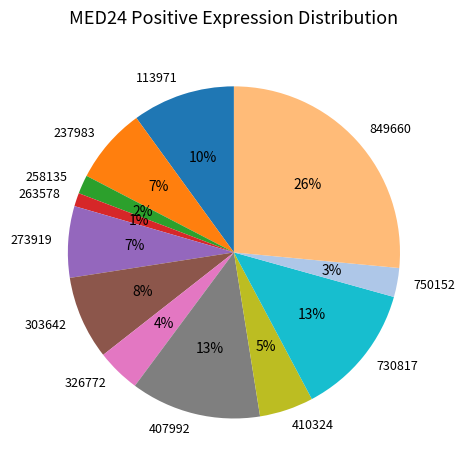

Between 730817 and 263578, which is larger?

730817